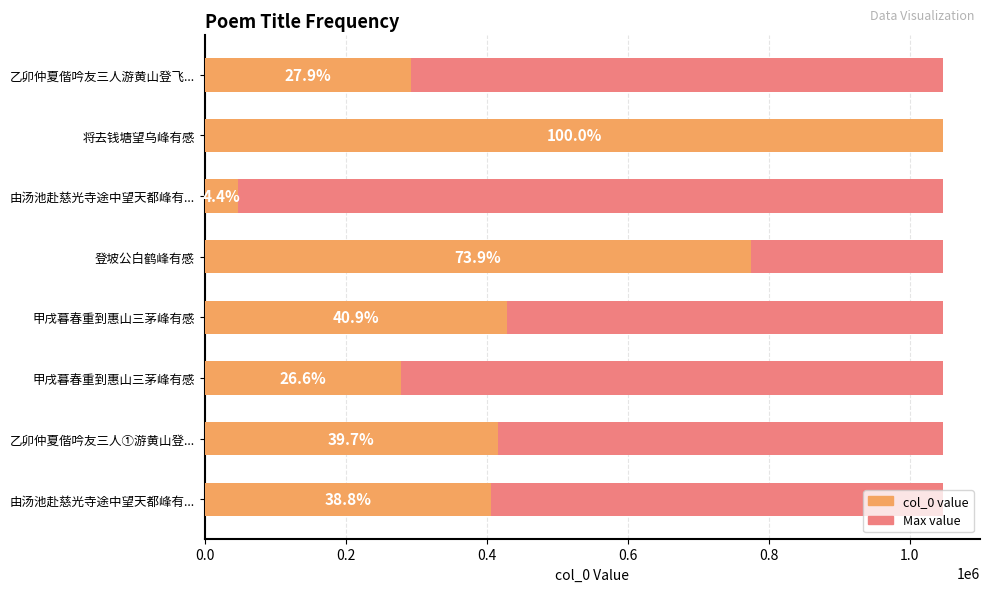

Rank the series by their maximum value, from lowest to highest.

Max Value, col_0